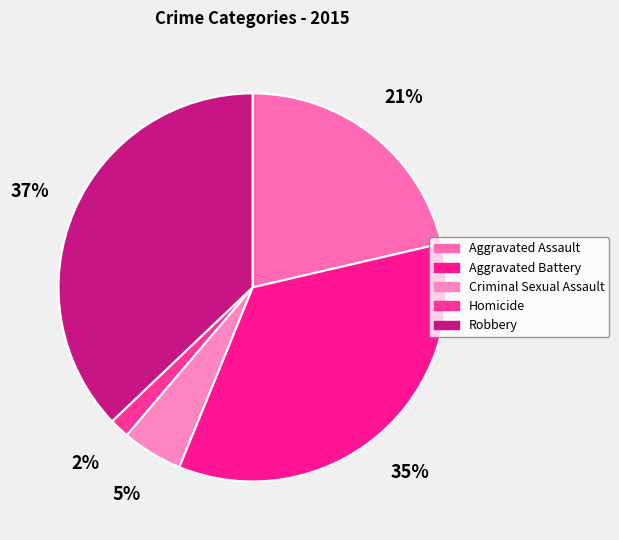

True or false: Criminal Sexual Assault accounts for 5% of the total.

True